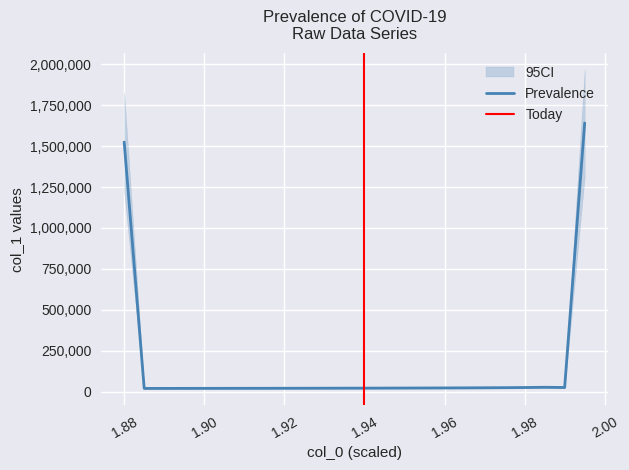

What is the highest value of the Prevalence series?

1641309.2